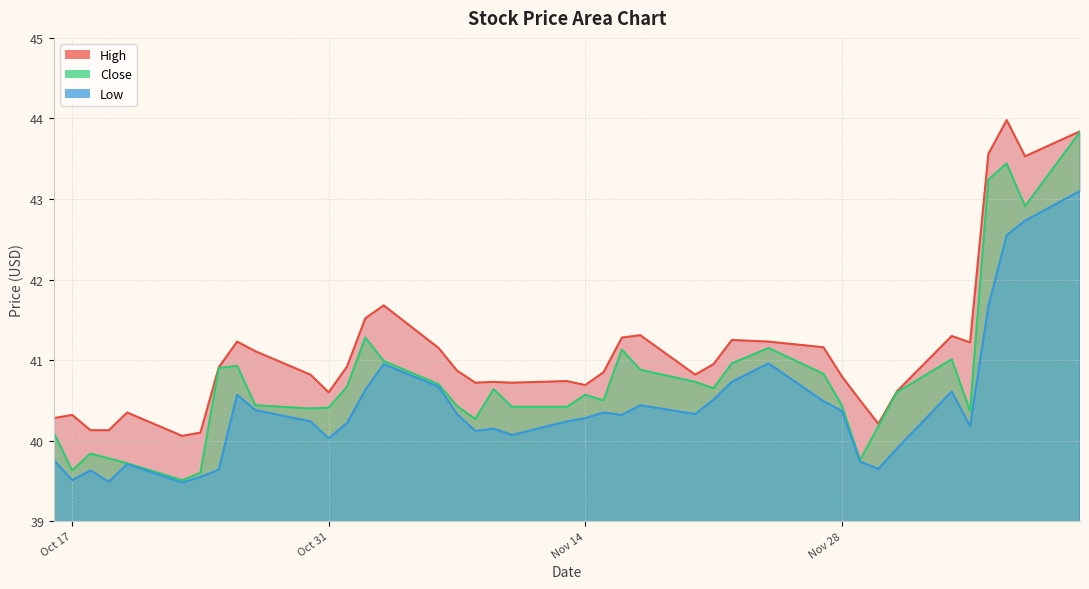

Count the number of data series in this chart.

3